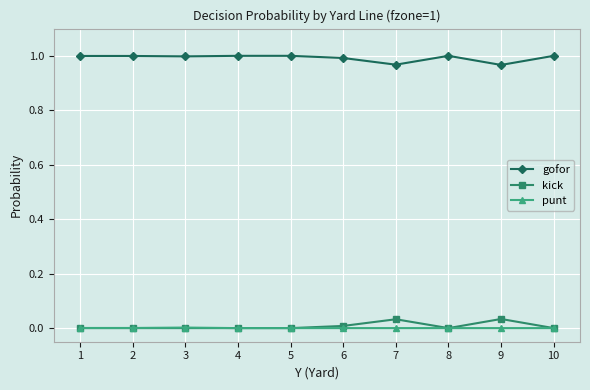

What are all the series names shown in the legend?

gofor, kick, punt